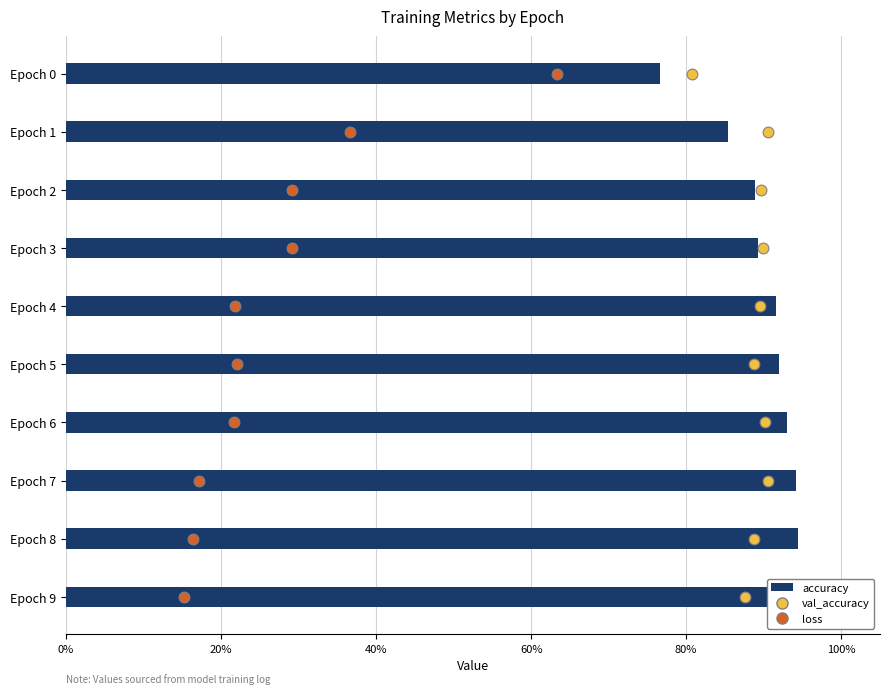

Is the value of accuracy at 8 greater than the value of loss at 100%?

No